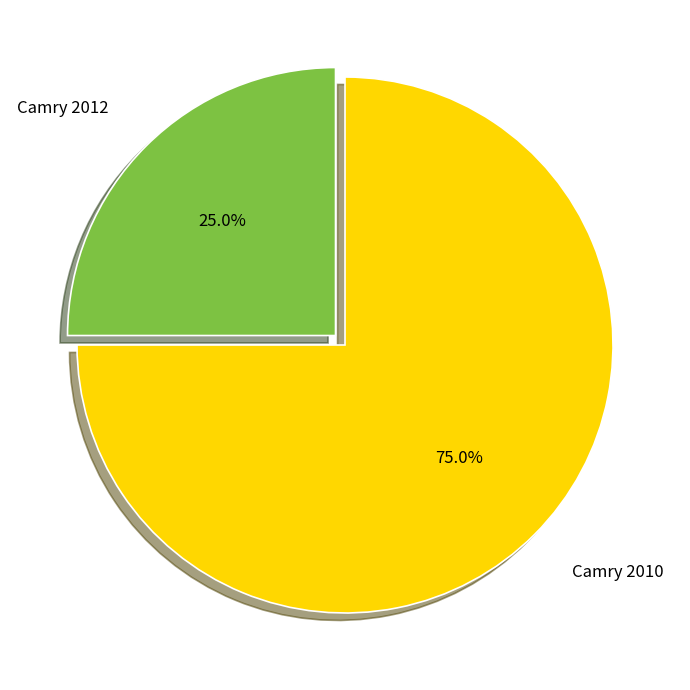

What percentage is the Camry 2010 slice, to the nearest percent?

75%